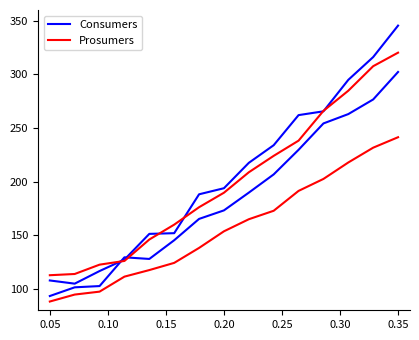

What are all the series names shown in the legend?

Consumers, Prosumers